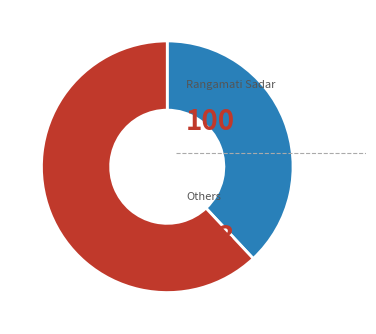

Is there a majority slice in this chart?

Yes